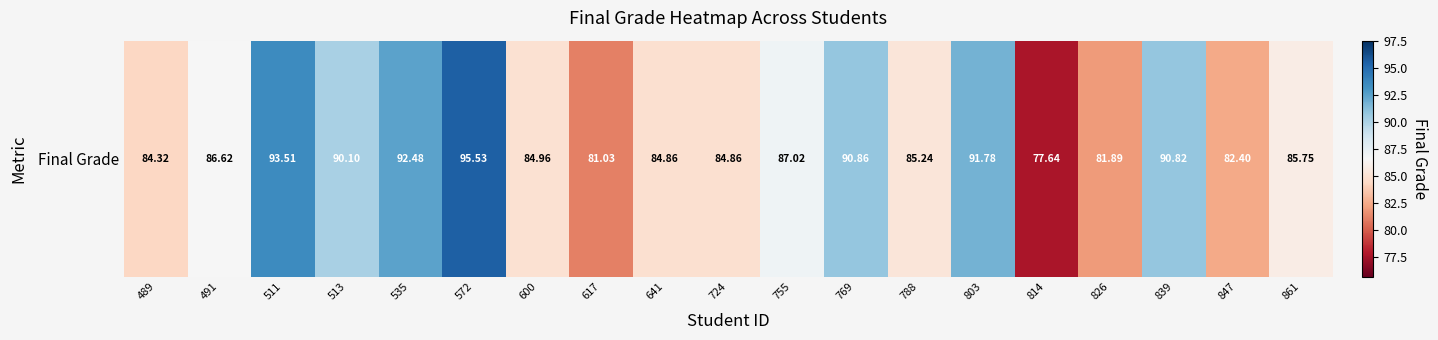

What is the average value?

86.9